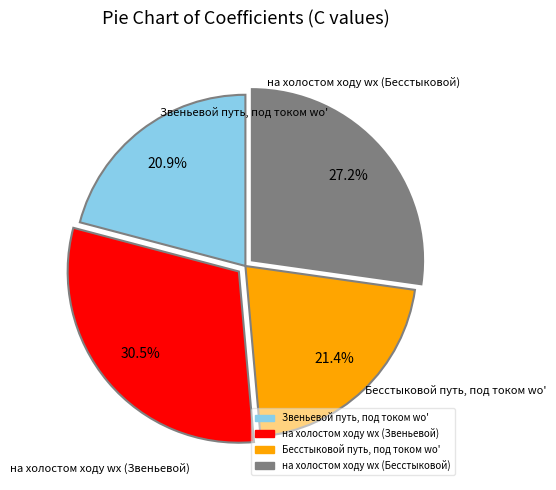

What percentage is the на холостом ходу wх (Звеньевой) slice, to the nearest percent?

31%